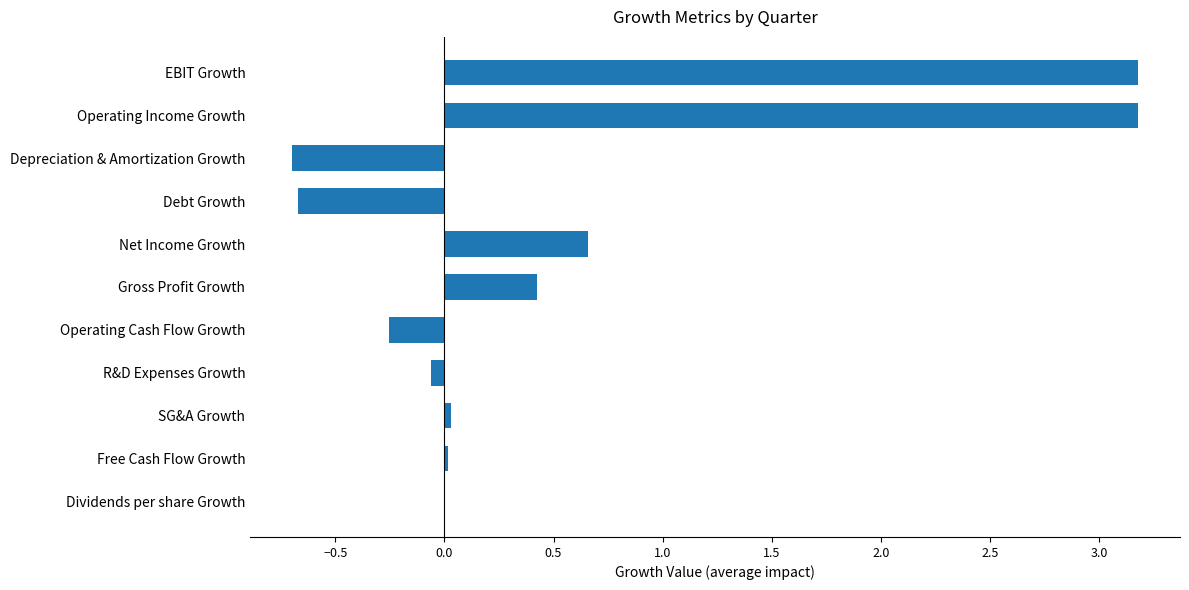

What is the sum of the values at Dividends per share Growth and Gross Profit Growth?

0.4